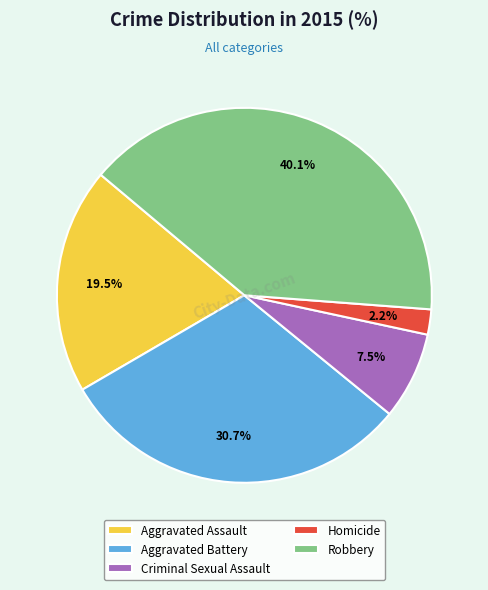

Is there any slice that represents more than half of the pie?

No